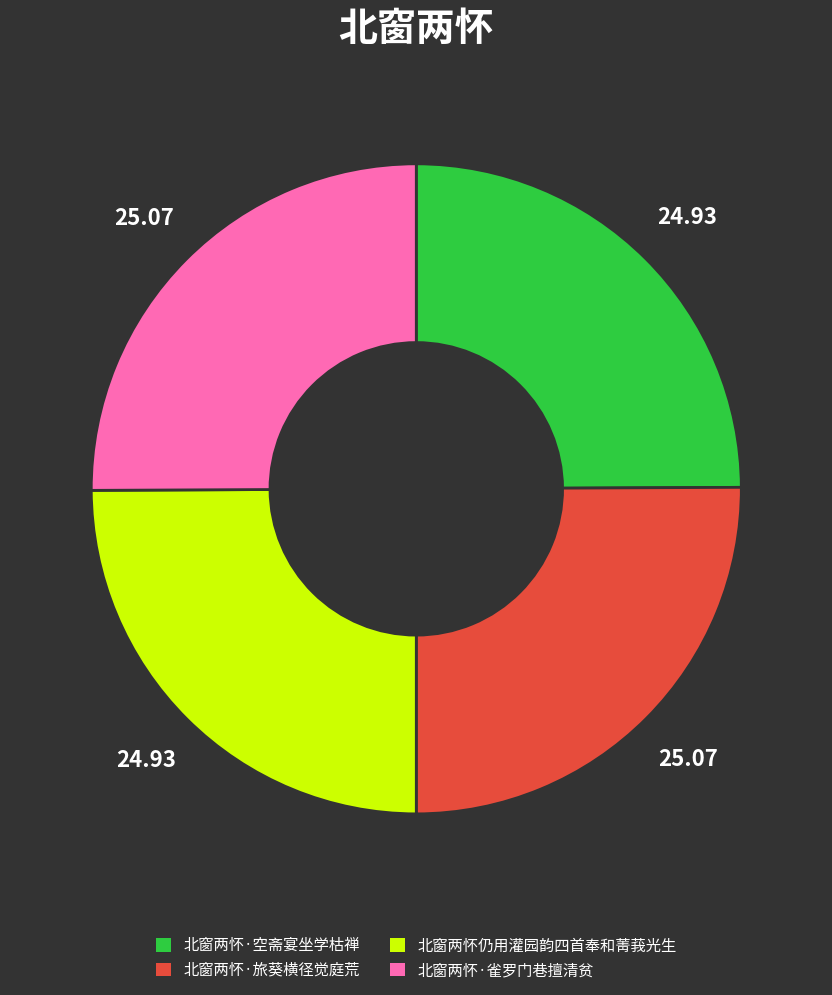

Does 北窗两怀·空斋宴坐学枯禅 represent more than half of the total?

No